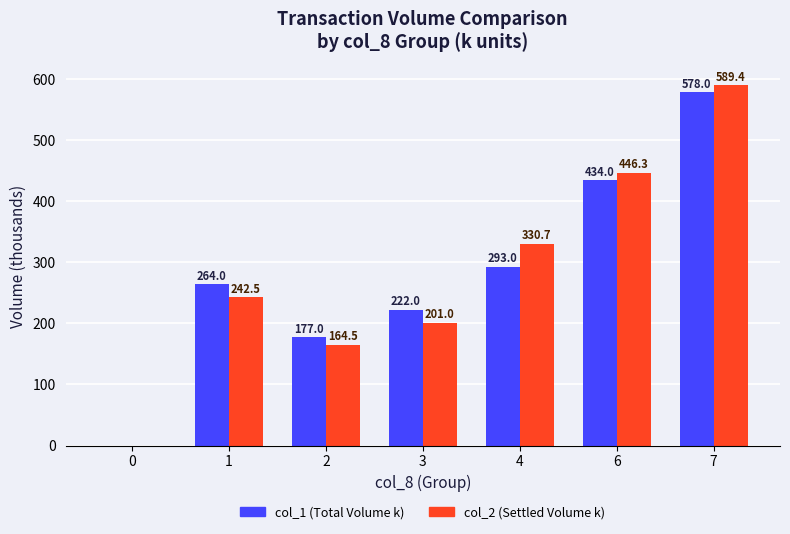

Which series has the largest range (max minus min)?

col_2 (Settled Volume k)